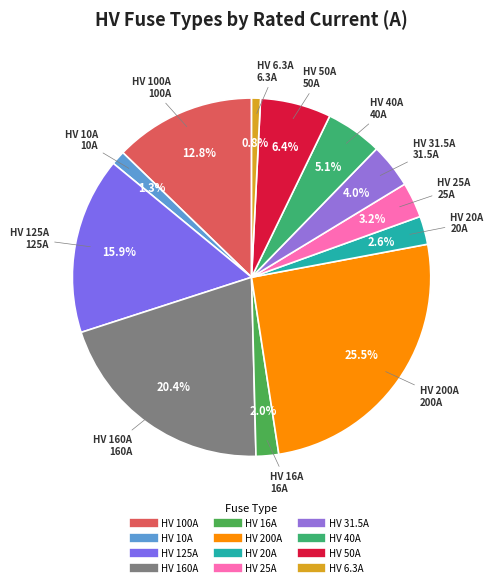

Which slice is the largest?

HV 200A